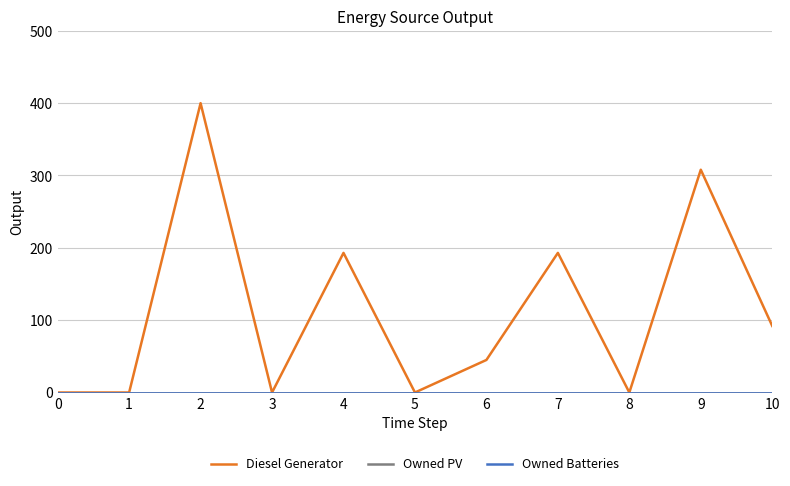

What is the total value across all series at 10?

92